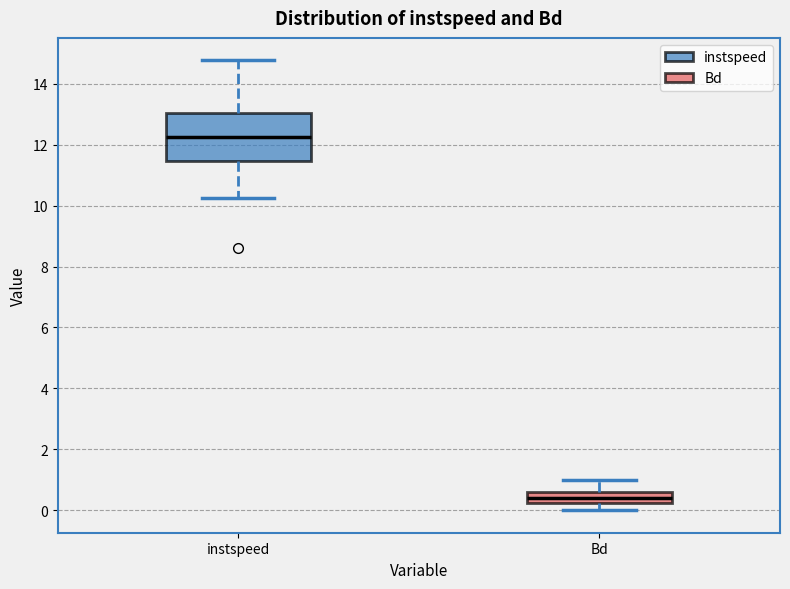

Reading left to right, read every box against the y-axis: the position of its median line, the range the box covers, and the ends of its whiskers. The values are not printed on the chart, so give them approximately, as read against the axis.

instspeed: median 12.2, box 11.4 to 13.0, whiskers 10.2 to 14.8
Bd: median 0.4, box 0.2 to 0.6, whiskers 0.0 to 1.0